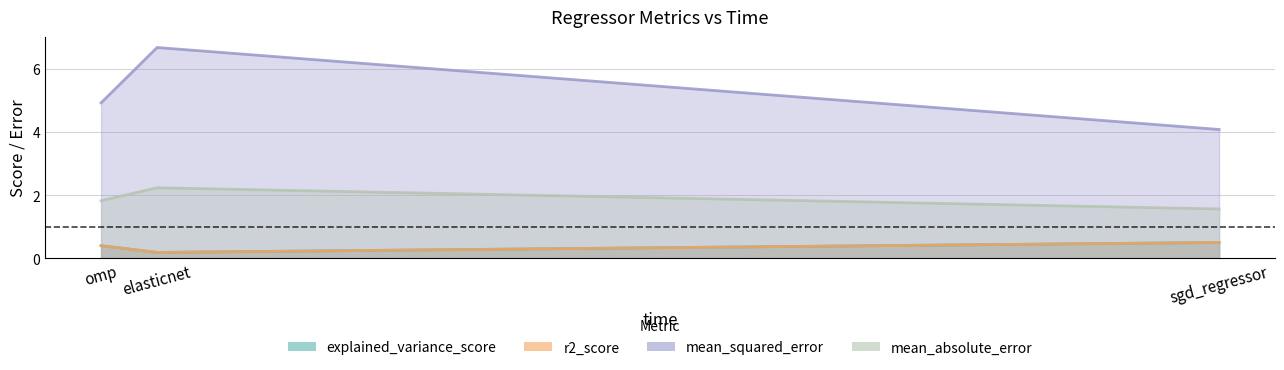

What is the value of the mean_squared_error point at the 2nd from the left?

6.7